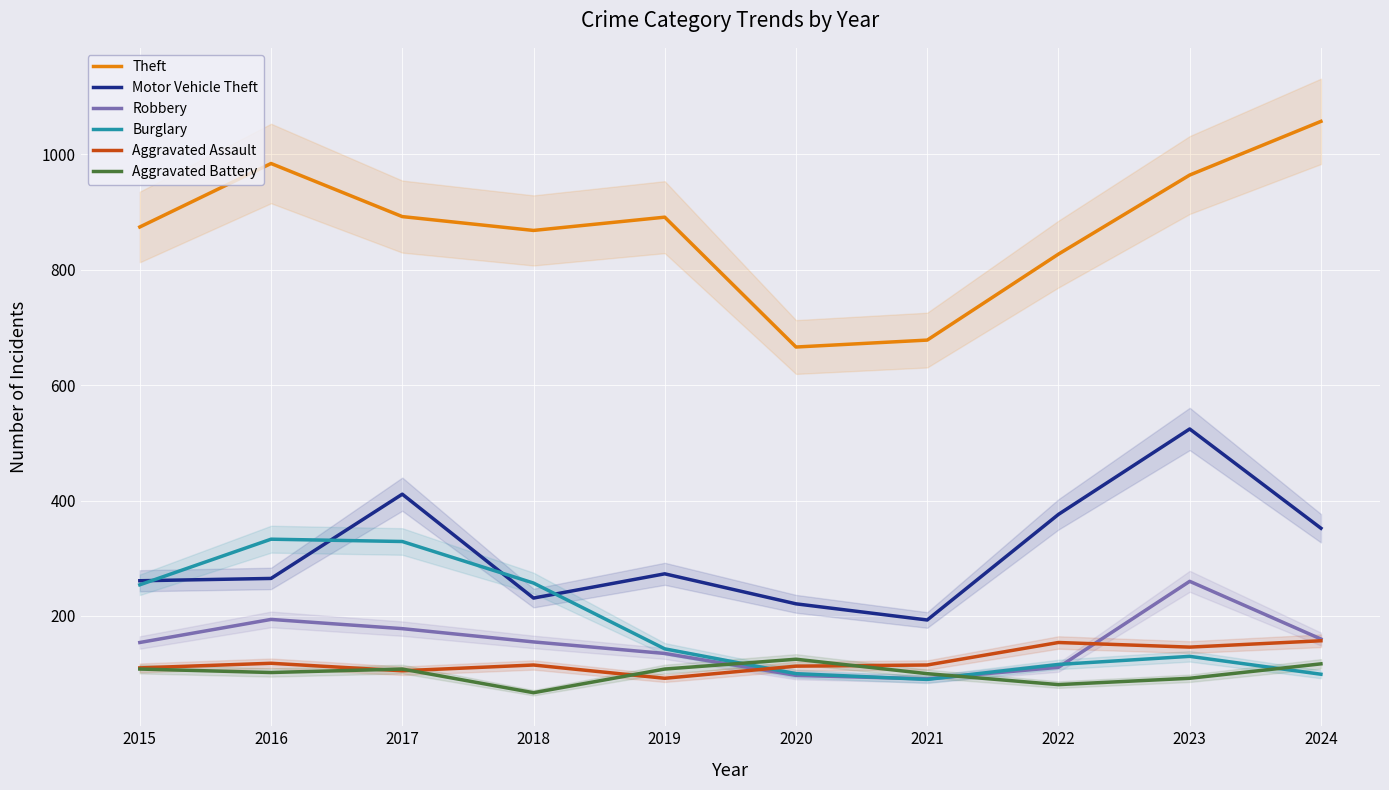

At which category is the sum across all series the highest?

2023